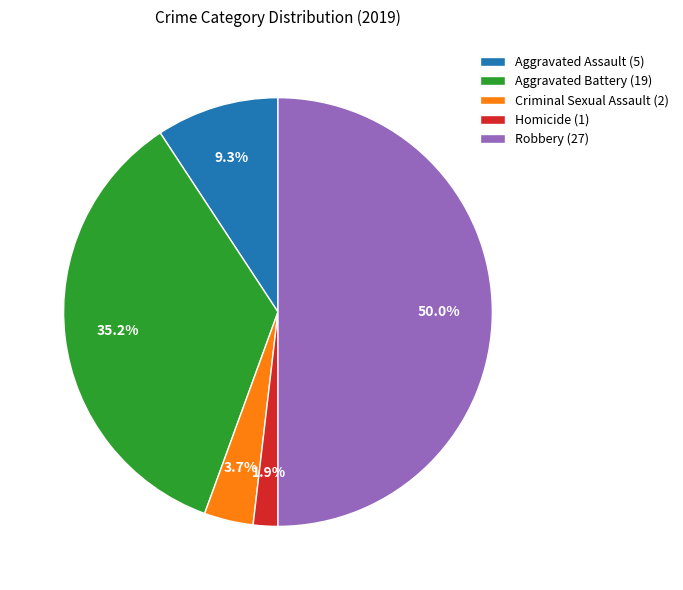

Rank the categories by value from lowest to highest.

Homicide, Criminal Sexual Assault, Aggravated Assault, Aggravated Battery, Robbery